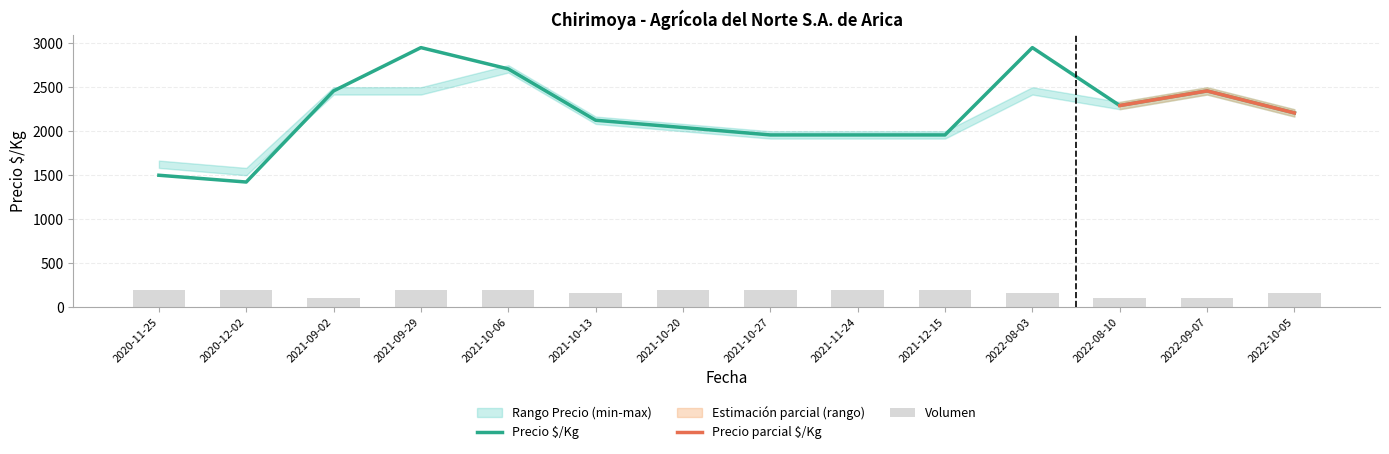

How many groups of bars are there?

14